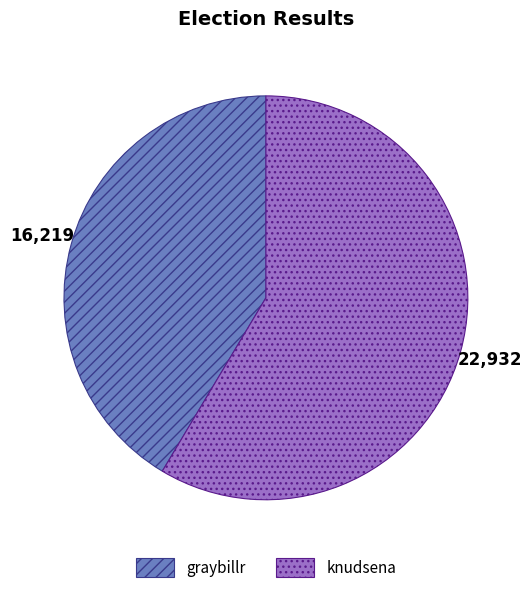

Do graybillr and knudsena together represent more than half of the pie?

Yes